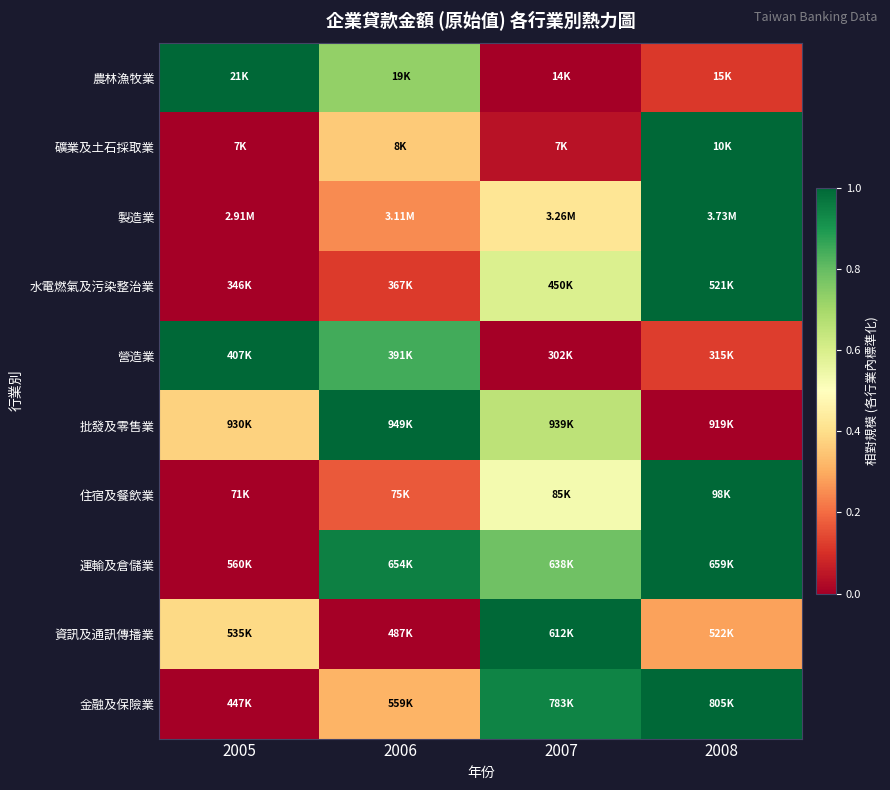

Reading left to right, list all the values displayed in this chart.

農林漁牧業: 2005=1.0	2006=0.7	2007=0.0	2008=0.1
礦業及土石採取業: 2005=0.0	2006=0.4	2007=0.0	2008=1.0
製造業: 2005=0.0	2006=0.2	2007=0.4	2008=1.0
水電燃氣及污染整治業: 2005=0.0	2006=0.1	2007=0.6	2008=1.0
營造業: 2005=1.0	2006=0.8	2007=0.0	2008=0.1
批發及零售業: 2005=0.4	2006=1.0	2007=0.7	2008=0.0
住宿及餐飲業: 2005=0.0	2006=0.2	2007=0.5	2008=1.0
運輸及倉儲業: 2005=0.0	2006=0.9	2007=0.8	2008=1.0
資訊及通訊傳播業: 2005=0.4	2006=0.0	2007=1.0	2008=0.3
金融及保險業: 2005=0.0	2006=0.3	2007=0.9	2008=1.0